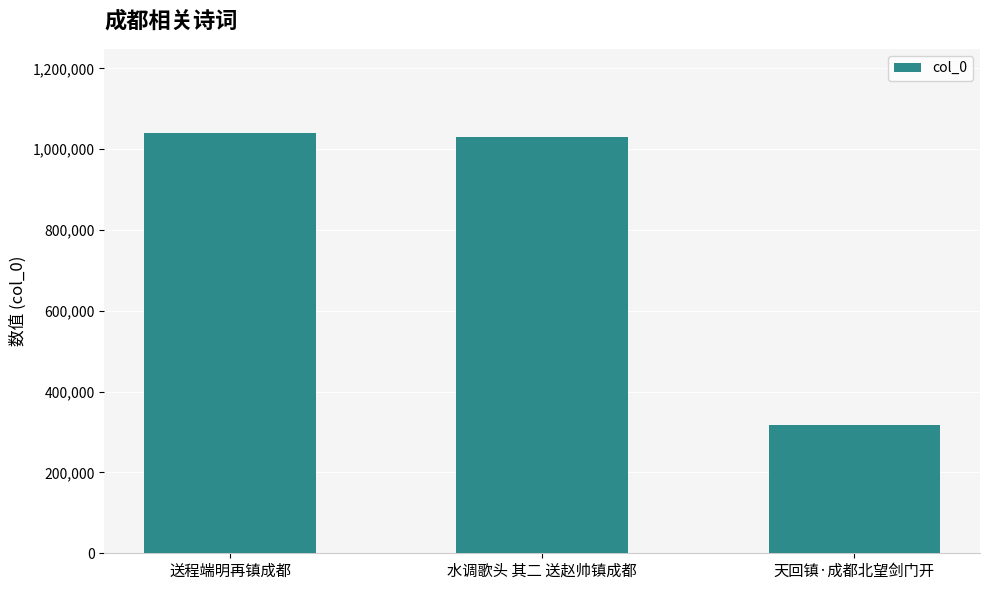

What is the sum of the values at 天回镇·成都北望剑门开 and 水调歌头 其二 送赵帅镇成都?

1348507